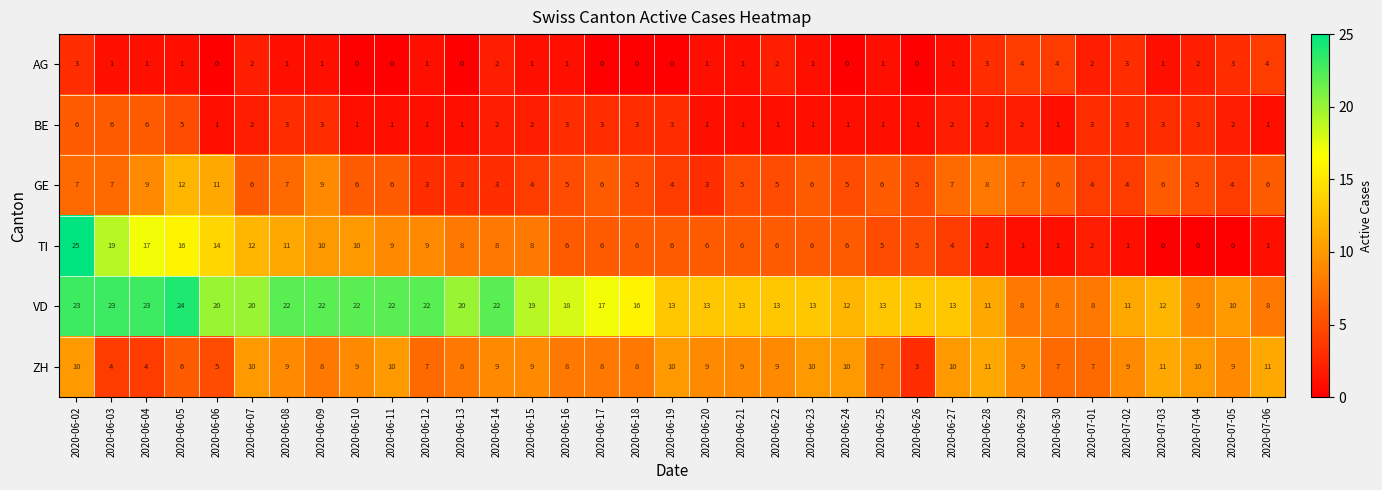

At which label does ZH reach its minimum?

2020-06-26